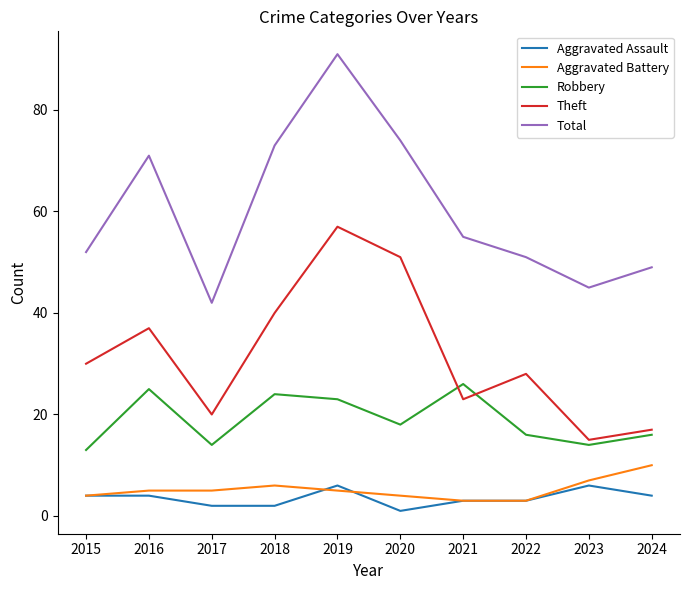

Count the number of data series in this chart.

5